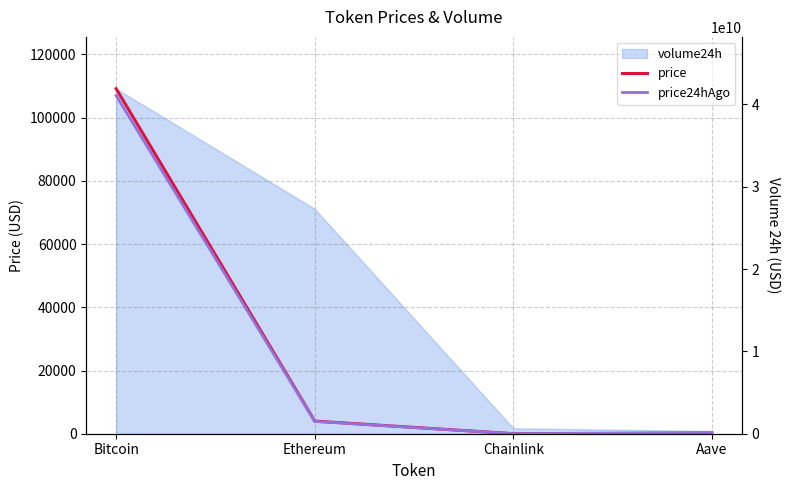

Rank the categories by price value from lowest to highest.

Chainlink, Aave, Ethereum, Bitcoin